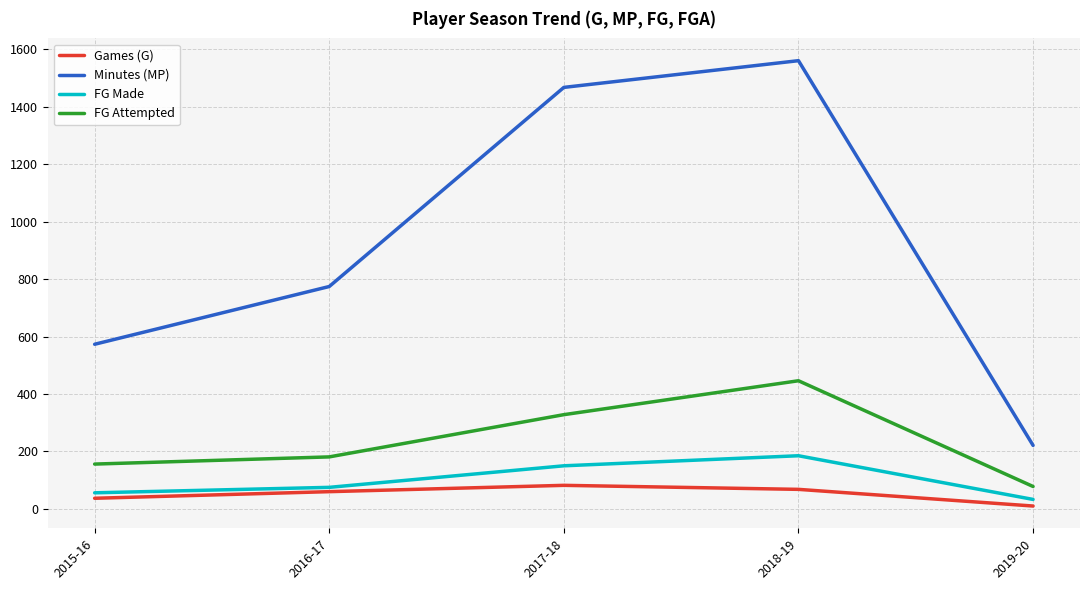

What is the lowest value of the Minutes (MP) series?

221